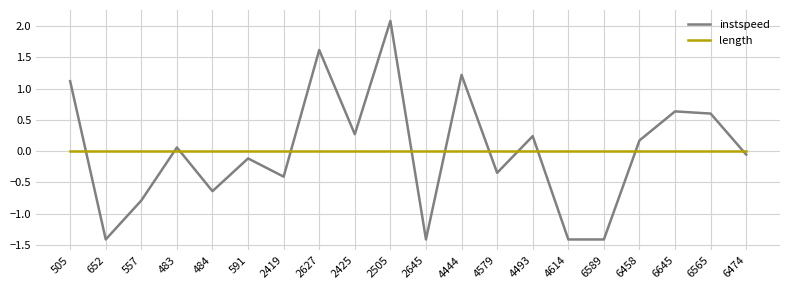

True or false: length and instspeed intersect in this chart.

True